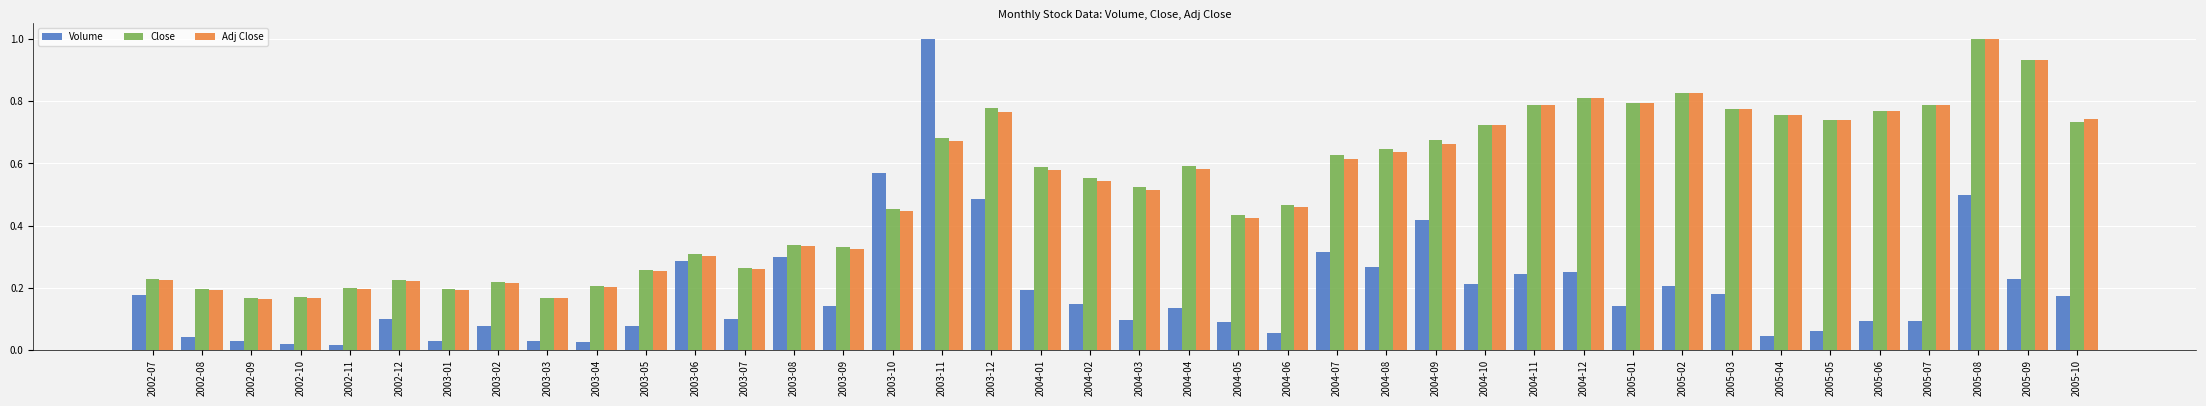

The value of Volume at 2003-07 is 0.1. True or false?

True